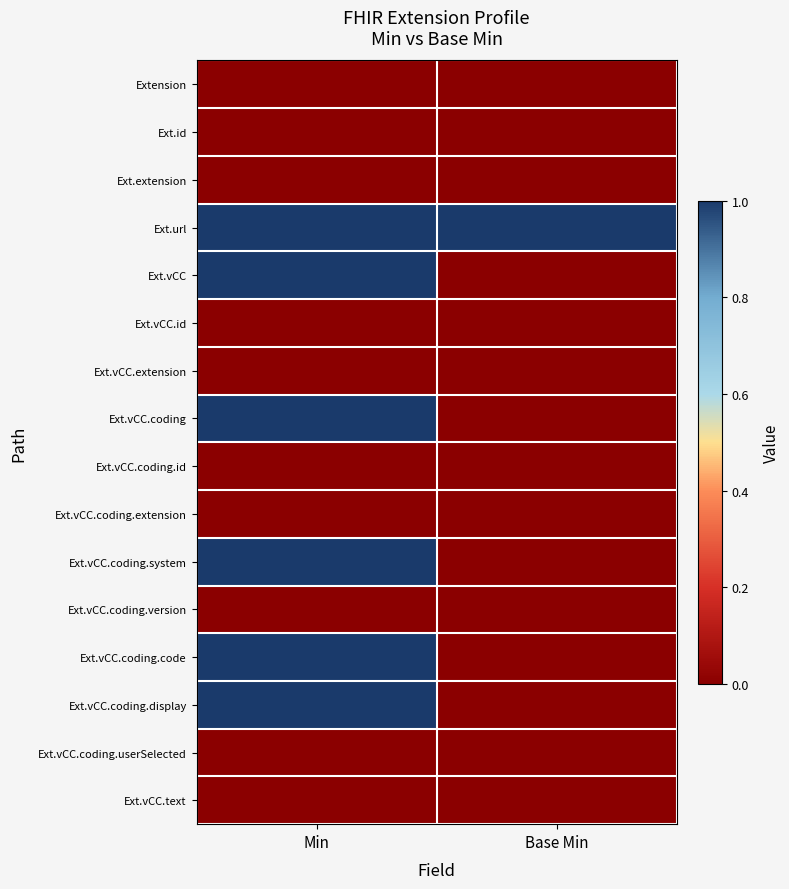

Reading right to left, transcribe all the data shown in this chart.

Extension: Base Min=0	Min=0
Ext.id: Base Min=0	Min=0
Ext.extension: Base Min=0	Min=0
Ext.url: Base Min=1	Min=1
Ext.vCC: Base Min=0	Min=1
Ext.vCC.id: Base Min=0	Min=0
Ext.vCC.extension: Base Min=0	Min=0
Ext.vCC.coding: Base Min=0	Min=1
Ext.vCC.coding.id: Base Min=0	Min=0
Ext.vCC.coding.extension: Base Min=0	Min=0
Ext.vCC.coding.system: Base Min=0	Min=1
Ext.vCC.coding.version: Base Min=0	Min=0
Ext.vCC.coding.code: Base Min=0	Min=1
Ext.vCC.coding.display: Base Min=0	Min=1
Ext.vCC.coding.userSelected: Base Min=0	Min=0
Ext.vCC.text: Base Min=0	Min=0